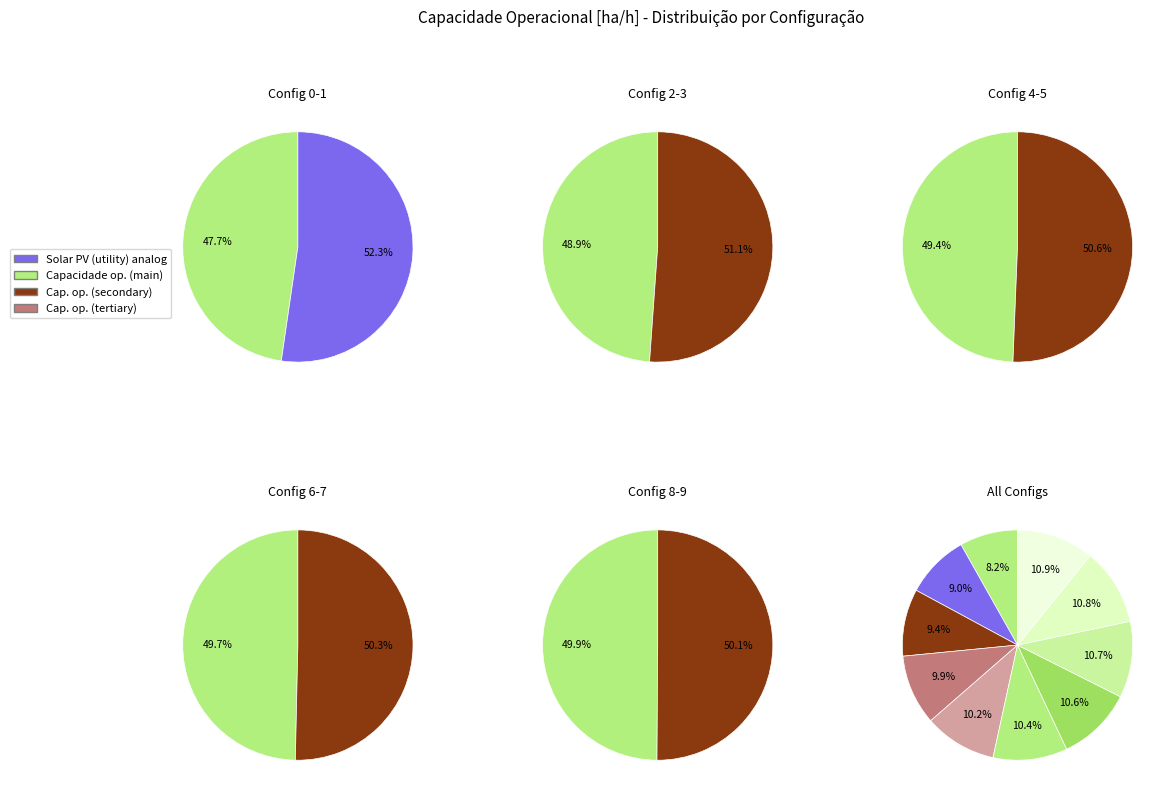

The 4 slice represents 20% of the pie. True or false?

False